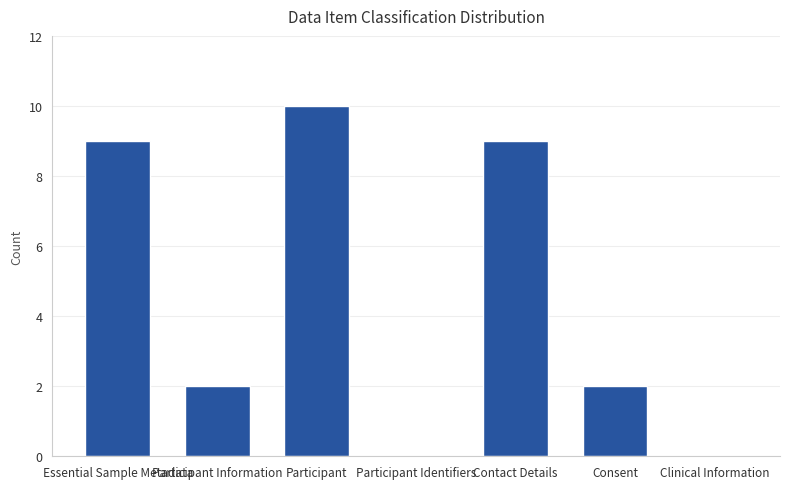

Which category has the highest value across all series?

Participant